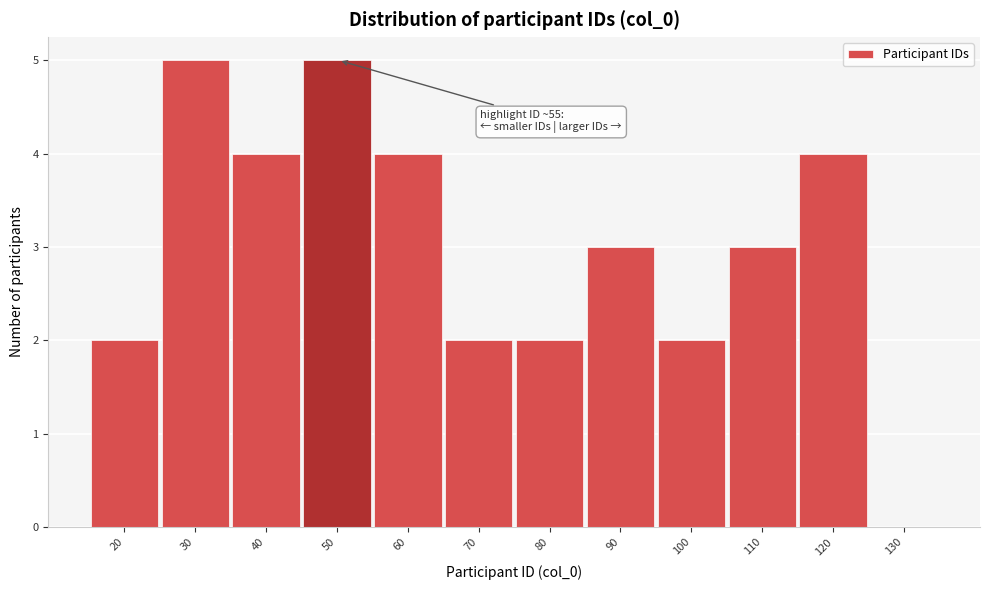

Reading right to left, transcribe all the data shown in this chart.

130=0	120=4	110=3	100=2	90=3	80=2	70=2	60=4	50=5	40=4	30=5	20=2